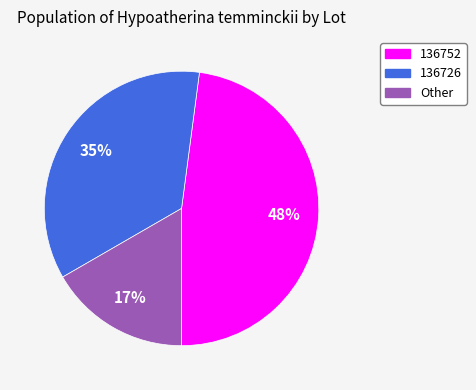

Is there any slice that represents more than half of the pie?

No